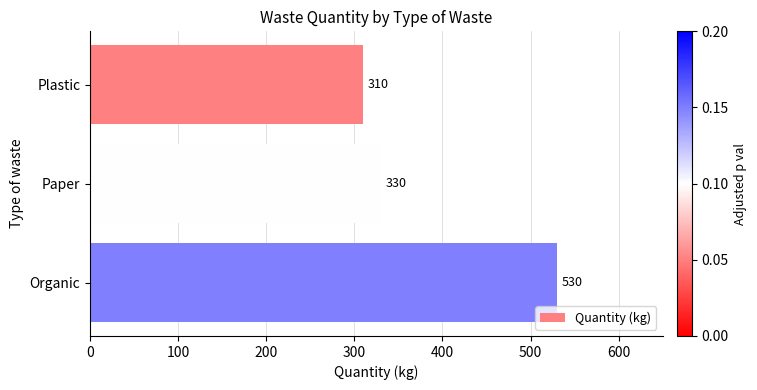

What is the change in value from Paper to Organic?

+200